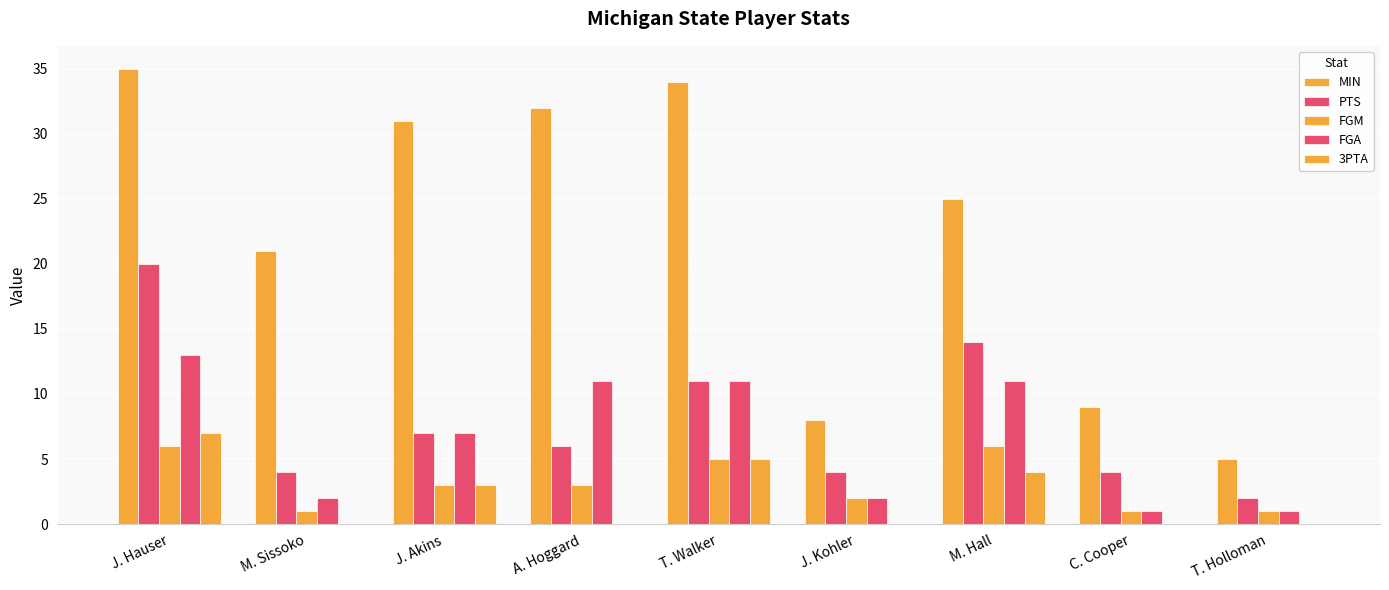

What is the spread (max minus min) of values at J. Hauser?

29